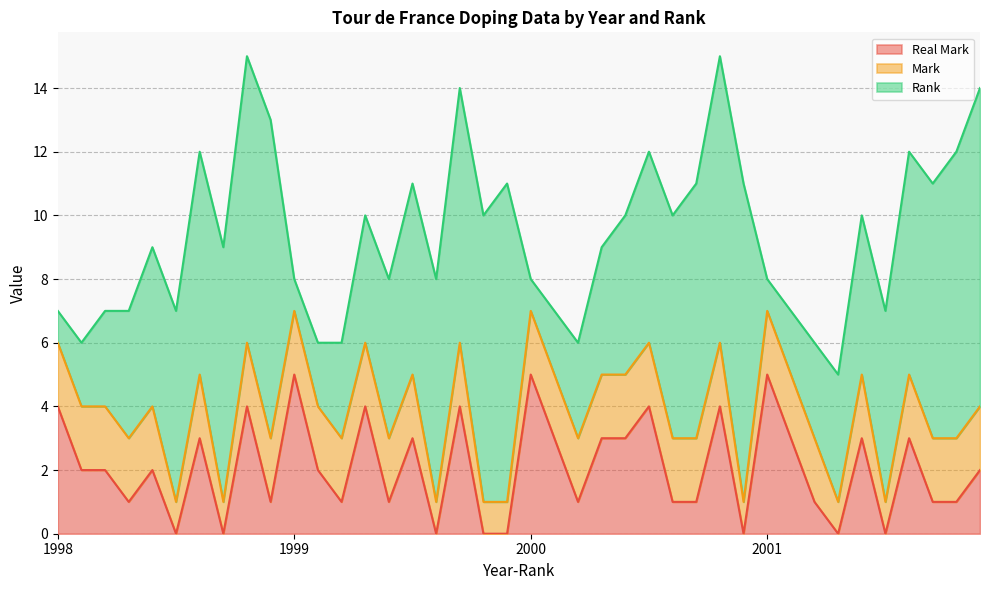

In Real Mark, how many points are higher than both neighbors (excluding endpoints)?

13